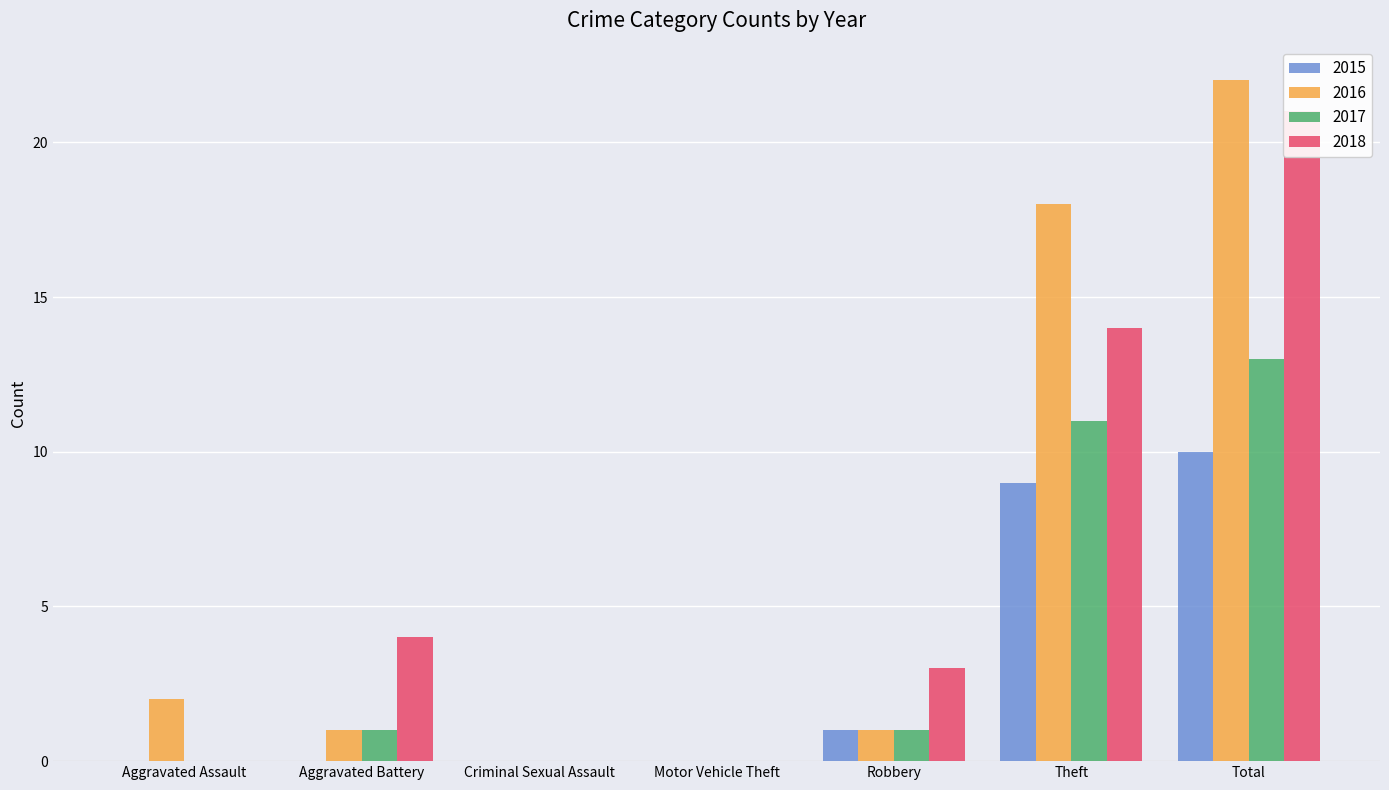

At Aggravated Assault, list the series in order from smallest to largest.

2015, 2017, 2018, 2016